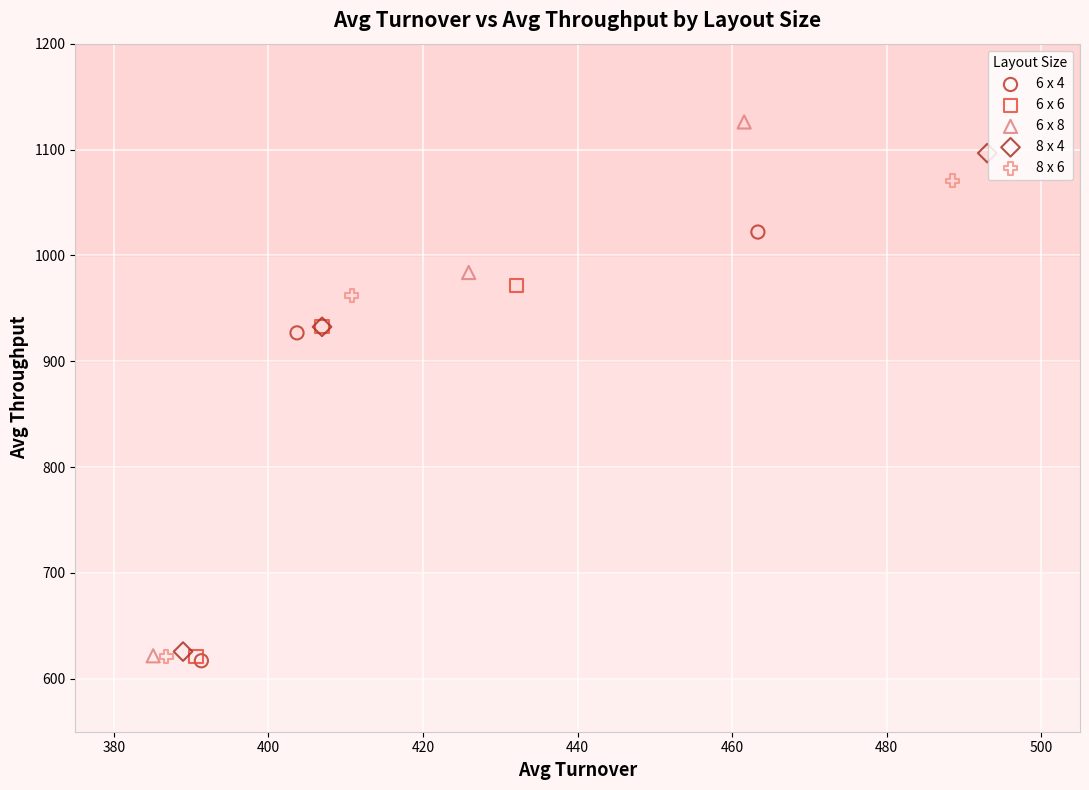

Which series has the largest Y range (max minus min)?

6 x 8